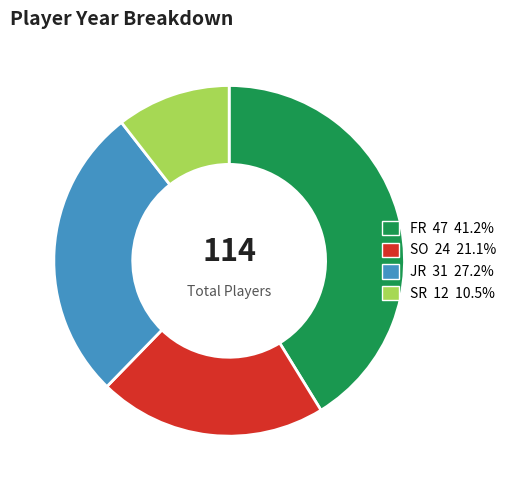

Rank the categories by value from highest to lowest.

FR, JR, SO, SR